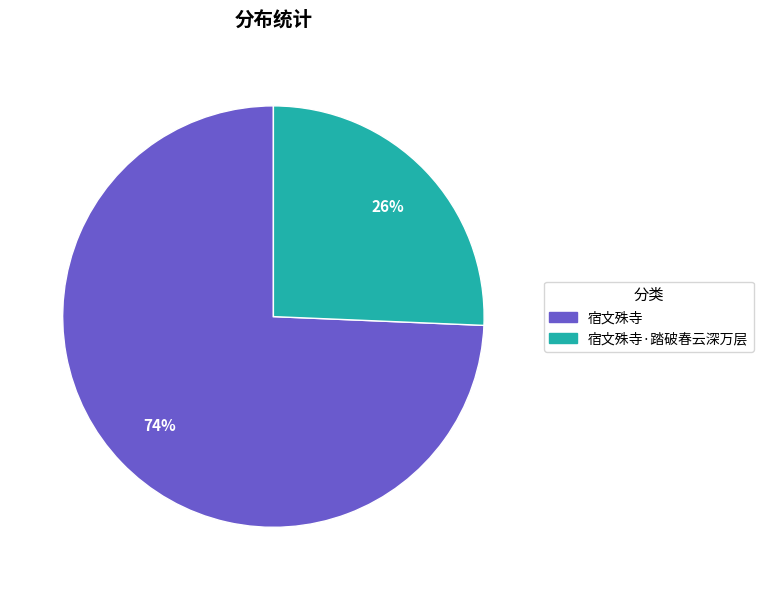

Is there any slice that represents more than half of the pie?

Yes